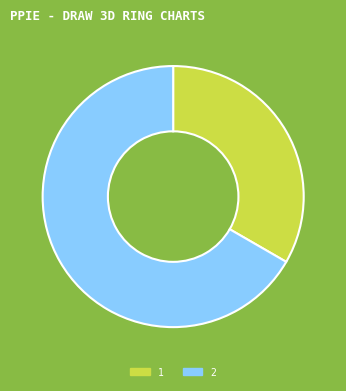

Rank the categories by value from highest to lowest.

2, 1